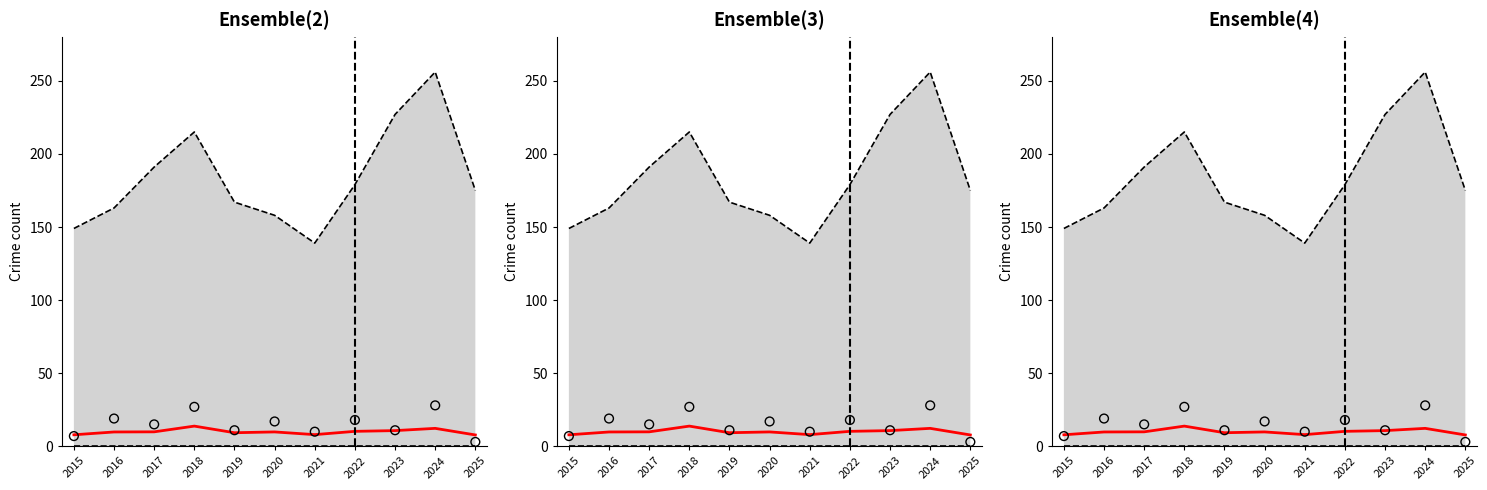

At how many categories does at least one series exceed 108?

11